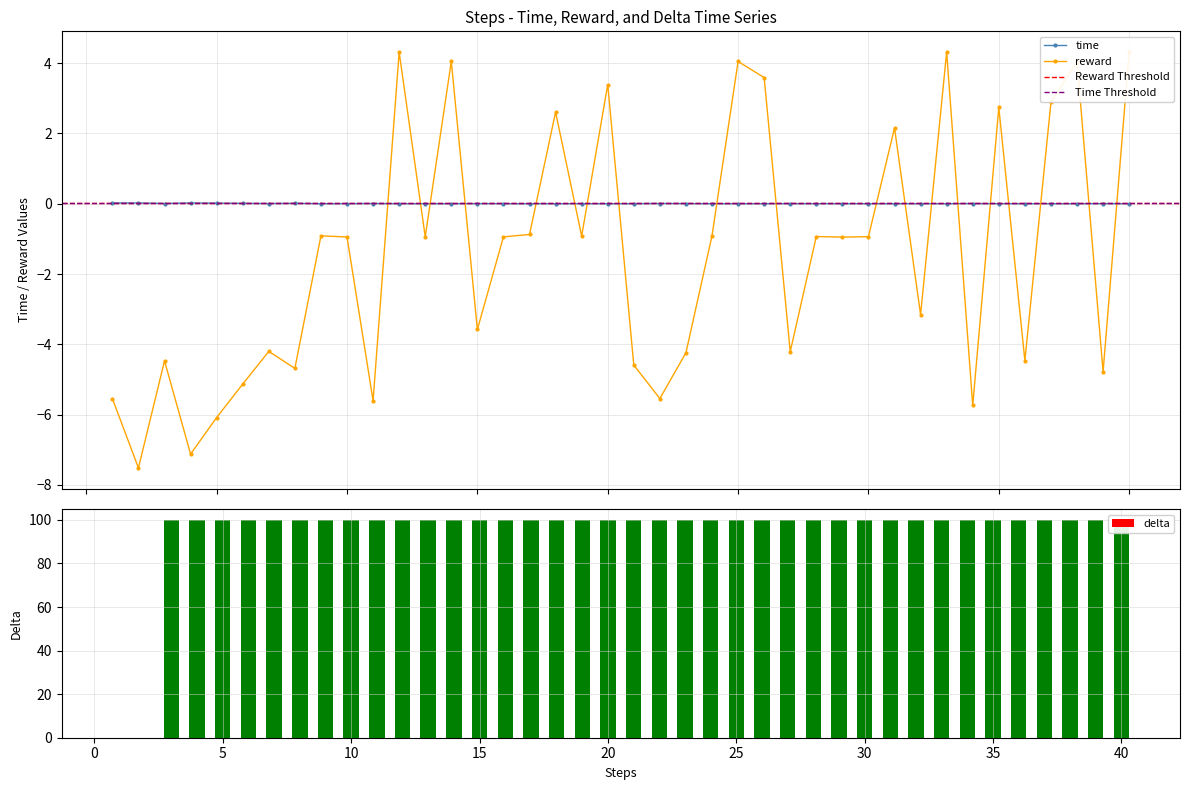

Reading left to right, list all the values displayed in this chart.

time: 0.0	0.0	0.0	0.0	0.0	0.0	0.0	0.0	0.0	0.0	0.0	0.0	0.0	0.0	0.0	0.0	0.0	0.0	0.0	0.0	0.0	0.0	0.0	0.0	0.0	0.0	0.0	0.0	0.0	0.0	0.0	0.0	0.0	0.0	0.0	0.0	0.0	0.0	0.0	0.0
reward: -5.5	-7.5	-4.5	-7.1	-6.1	-5.1	-4.2	-4.7	-0.9	-0.9	-5.6	4.3	-0.9	4.0	-3.6	-0.9	-0.9	2.6	-0.9	3.4	-4.6	-5.5	-4.2	-0.9	4.0	3.6	-4.2	-0.9	-0.9	-0.9	2.2	-3.2	4.3	-5.7	2.7	-4.5	2.9	4.0	-4.8	4.3
delta: 0.0	0.0	100.0	100.0	100.0	100.0	100.0	100.0	100.0	100.0	100.0	100.0	100.0	100.0	100.0	100.0	100.0	100.0	100.0	100.0	100.0	100.0	100.0	100.0	100.0	100.0	100.0	100.0	100.0	100.0	100.0	100.0	100.0	100.0	100.0	100.0	100.0	100.0	100.0	100.0